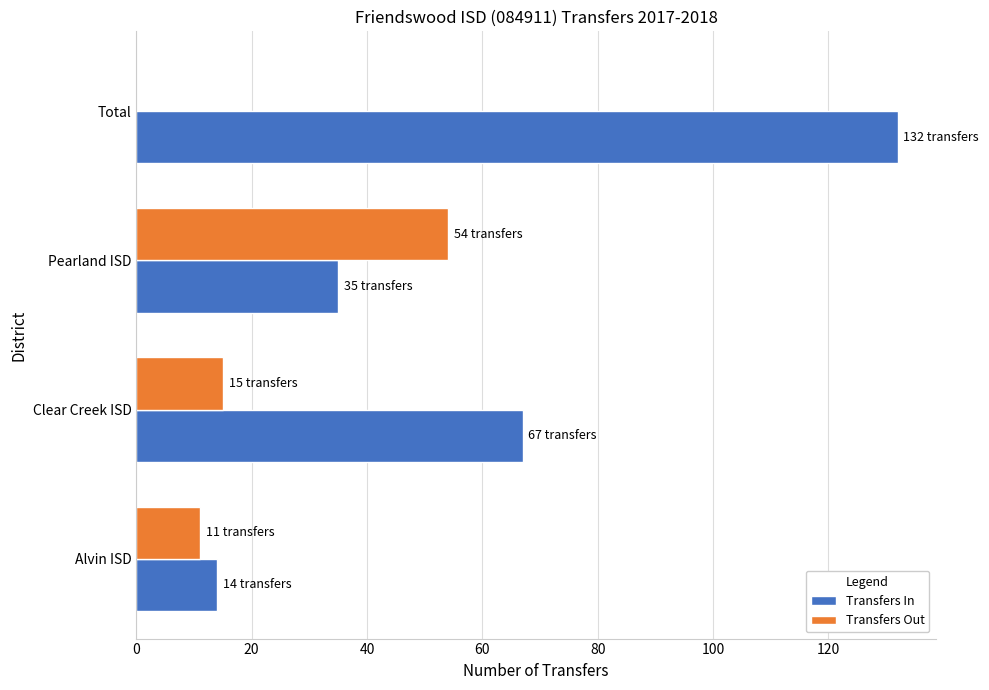

Which label corresponds to the largest value in the chart?

Total